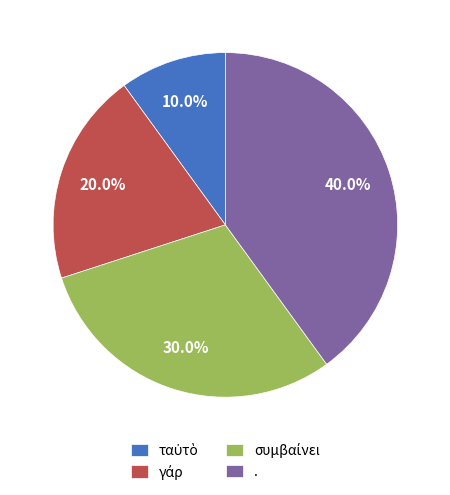

Which slice is the largest?

.